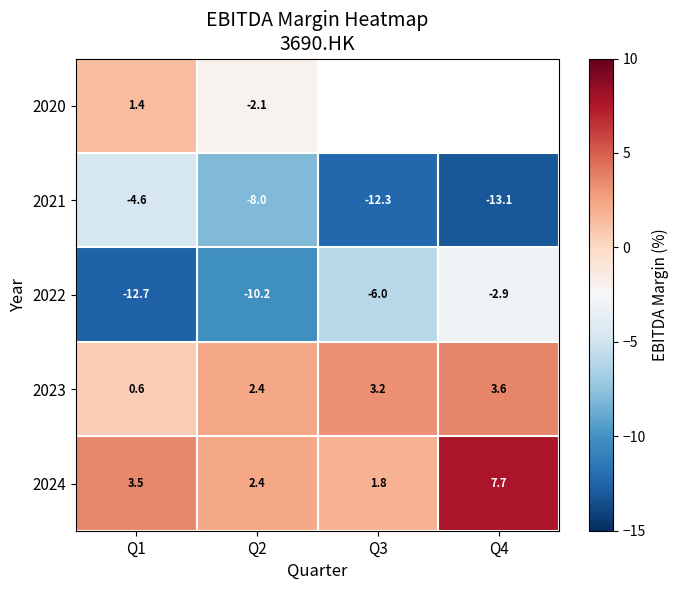

Which label corresponds to the smallest value in the chart?

Q4